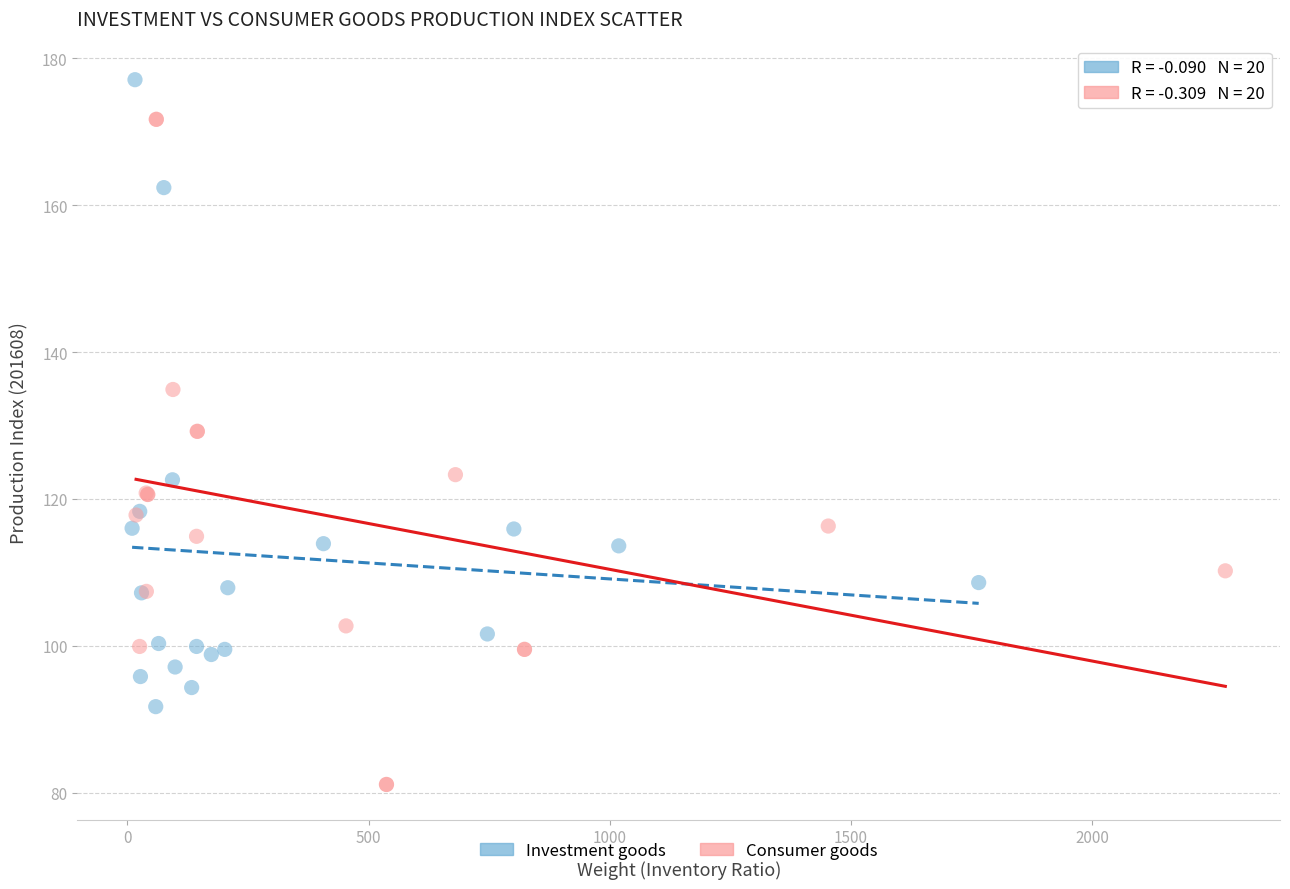

Which series contains the highest Y value?

Investment goods